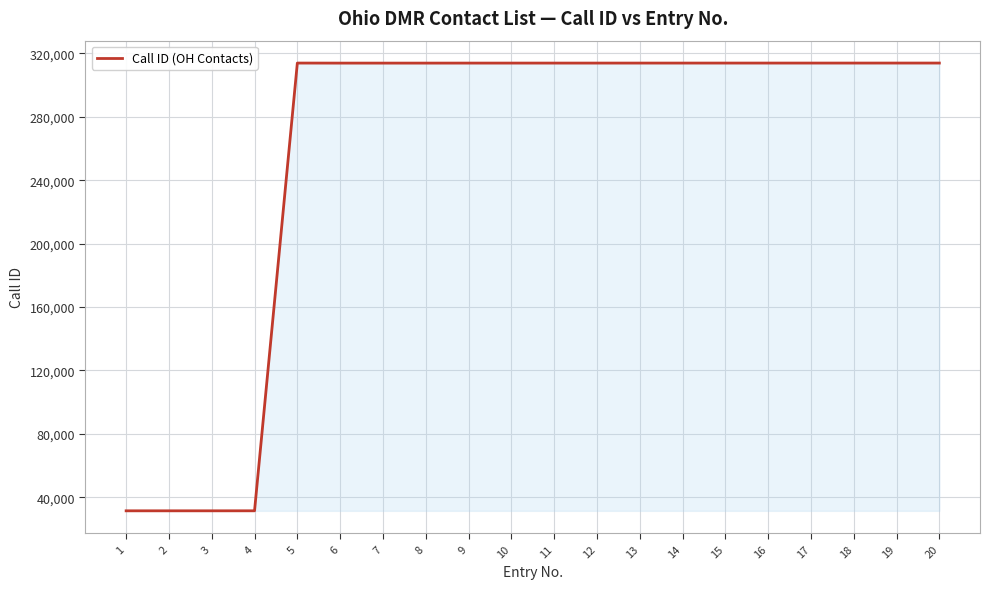

What is the sum of all values?

5148600